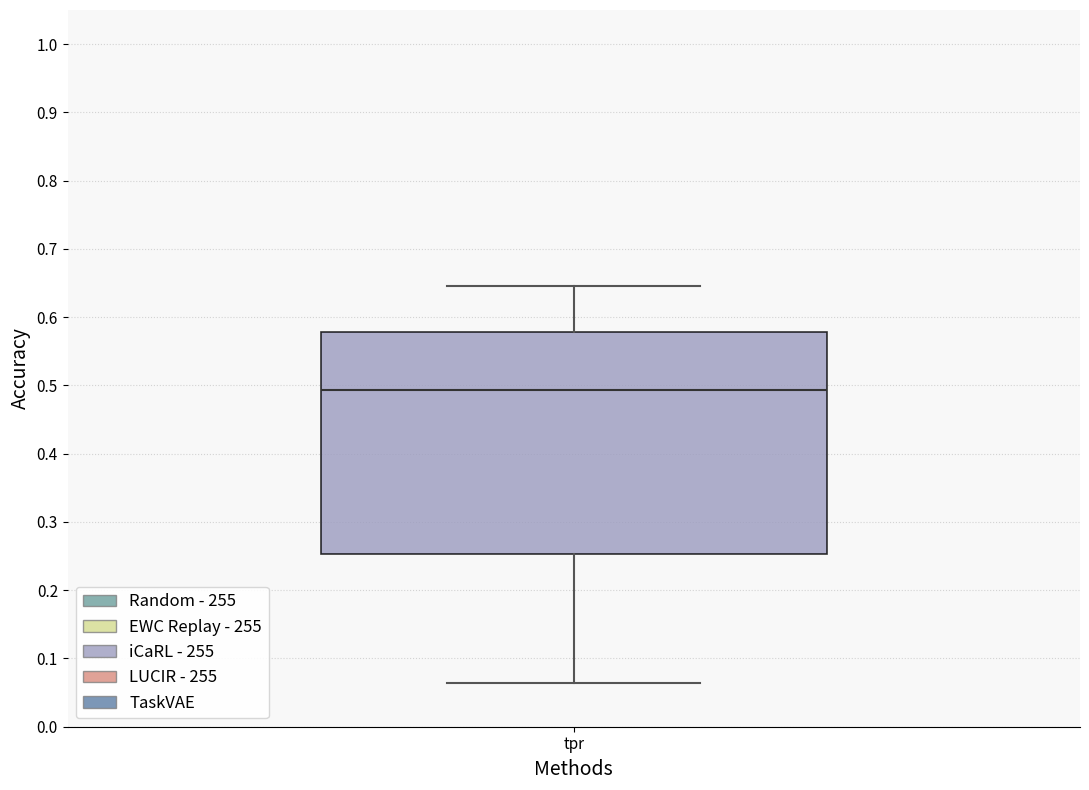

Read this box plot against the y-axis: the position of the median line, the range covered by the box, and the ends of both whiskers. The values are not printed on the chart, so give them approximately, as read against the axis.

median 0.49, box 0.25 to 0.58, whiskers 0.06 to 0.65